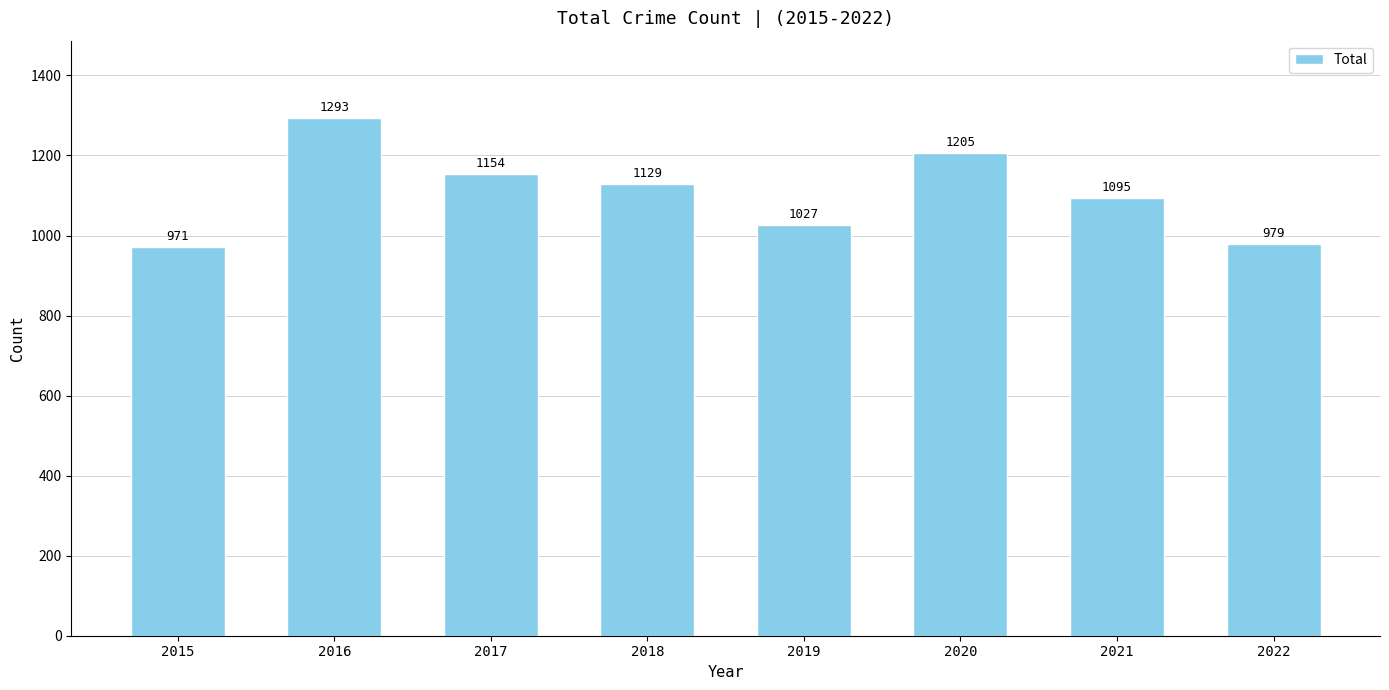

The chart shows a value of 270 at 2020. True or false?

False